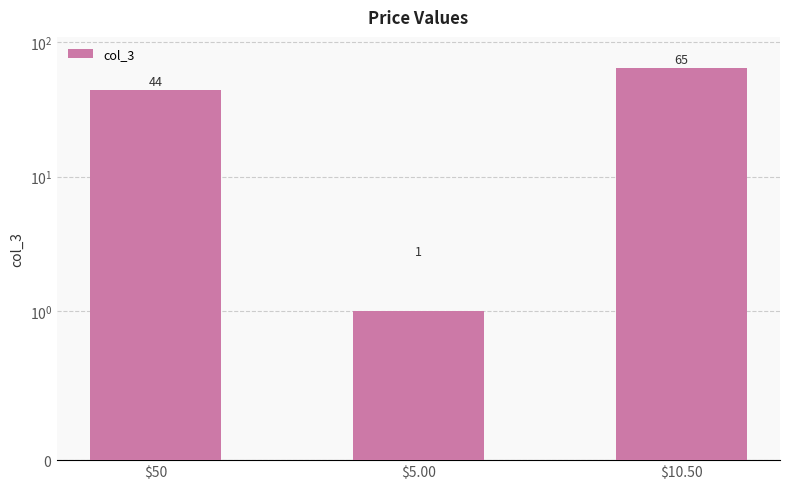

What is the difference between the second highest and minimum values?

43